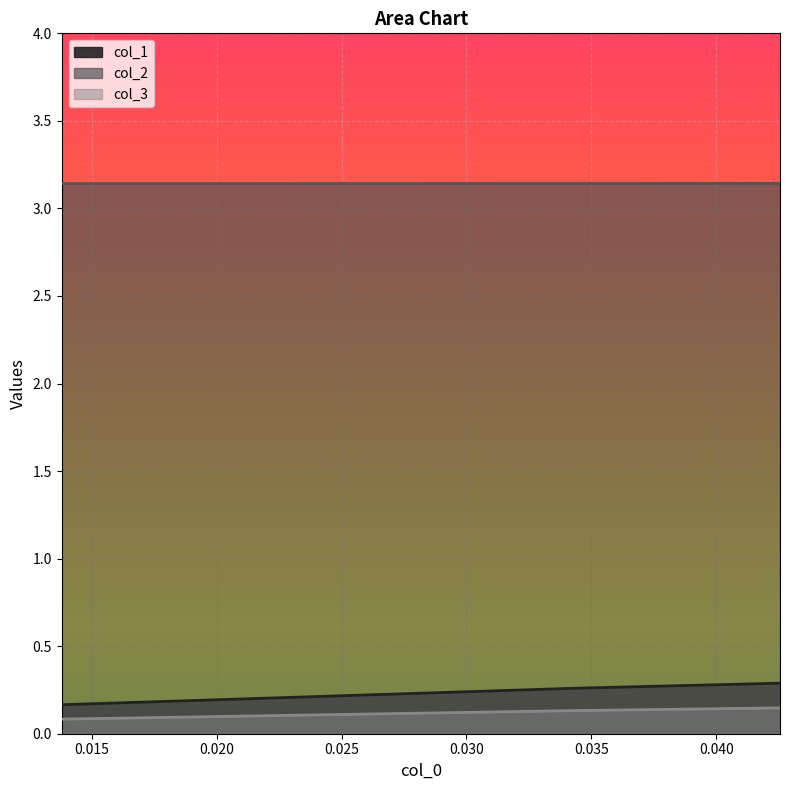

Read the col_3 value at 0.04255319148936121.

0.1